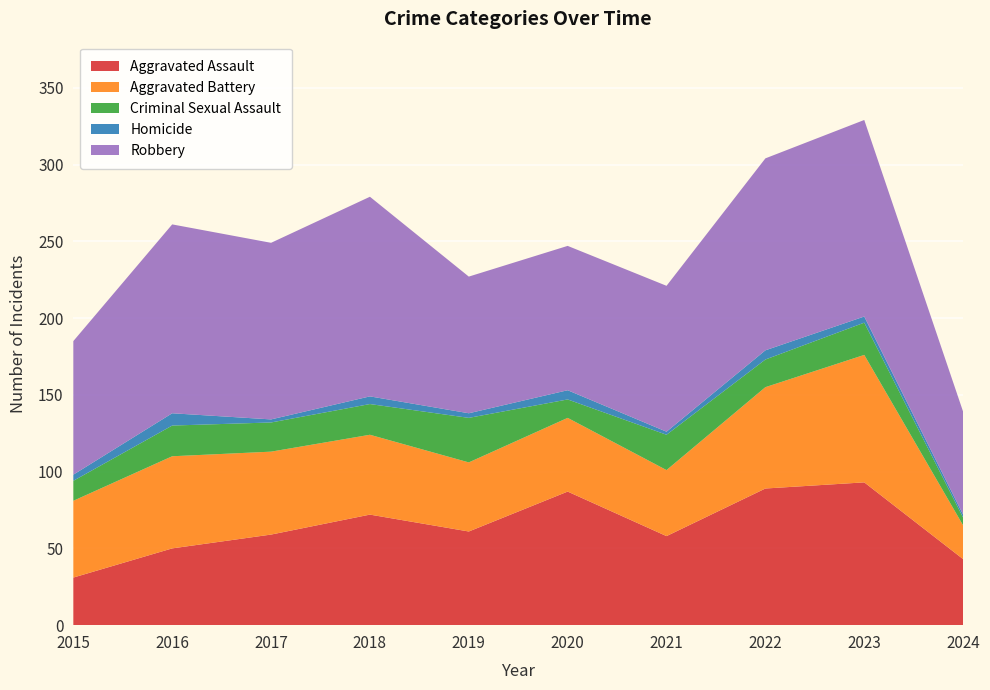

Reading left to right, transcribe all the data shown in this chart.

Aggravated Assault: 31	50	59	72	61	87	58	89	93	43
Aggravated Battery: 50	60	54	52	45	48	43	66	83	22
Criminal Sexual Assault: 13	20	19	20	29	12	23	18	21	5
Homicide: 4	8	2	5	3	6	2	6	4	2
Robbery: 87	123	115	130	89	94	95	125	128	67